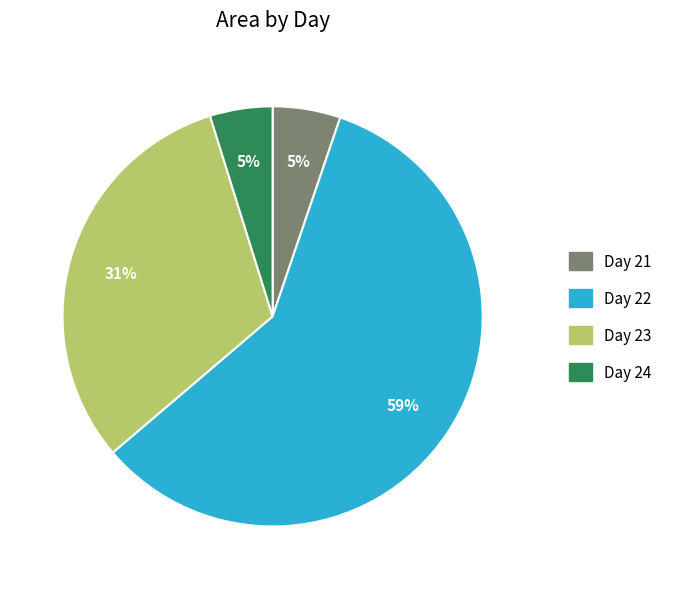

To the nearest percent, what is the difference between the largest and smallest slice percentages?

54%